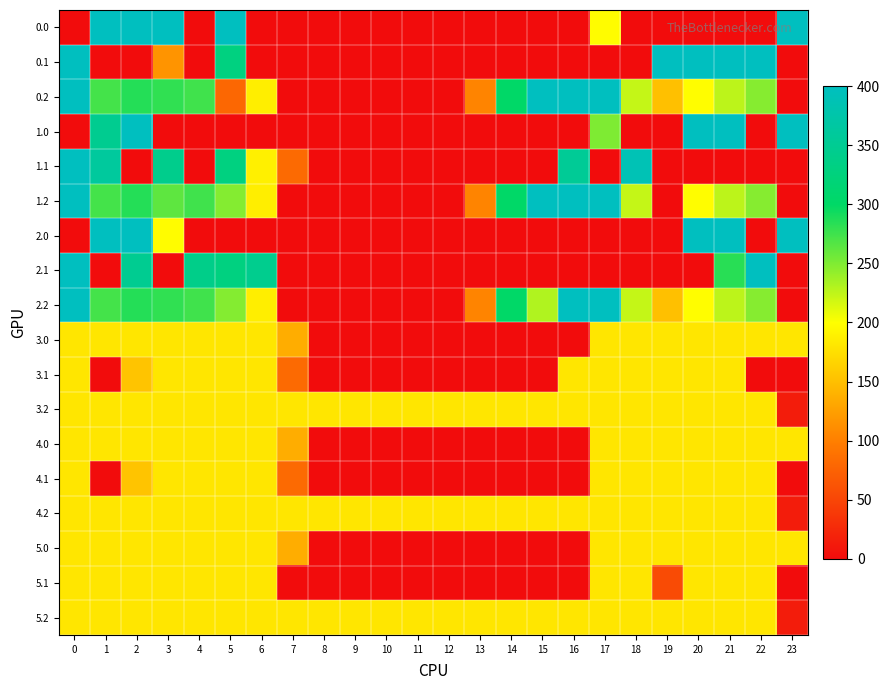

Reading right to left, extract all data points from this chart.

0.0: 23=400.0	22=0.0	21=0.0	20=0.0	19=0.0	18=0.0	17=198.0	16=0.0	15=0.0	14=0.0	13=0.0	12=0.0	11=0.0	10=0.0	9=0.0	8=0.0	7=0.0	6=0.0	5=400.0	4=0.0	3=400.0	2=400.0	1=400.0	0=0.0
0.1: 23=0.0	22=400.0	21=400.0	20=400.0	19=399.7	18=0.0	17=0.0	16=0.0	15=0.0	14=0.0	13=0.0	12=0.0	11=0.0	10=0.0	9=0.0	8=0.0	7=0.0	6=0.0	5=329.5	4=0.0	3=116.8	2=0.0	1=0.0	0=400.0
0.2: 23=0.0	22=247.4	21=226.4	20=199.2	19=151.1	18=223.1	17=400.0	16=400.0	15=400.0	14=301.9	13=104.4	12=0.0	11=0.0	10=0.0	9=0.0	8=0.0	7=0.0	6=187.1	5=79.1	4=274.4	3=281.0	2=285.5	1=272.7	0=400.0
1.0: 23=400.0	22=0.0	21=400.0	20=400.0	19=0.0	18=0.0	17=250.3	16=0.0	15=0.0	14=0.0	13=0.0	12=0.0	11=0.0	10=0.0	9=0.0	8=0.0	7=0.0	6=0.0	5=0.0	4=0.0	3=0.0	2=400.0	1=347.7	0=0.0
1.1: 23=0.0	22=0.0	21=0.0	20=0.0	19=0.0	18=388.5	17=0.0	16=353.7	15=0.0	14=0.0	13=0.0	12=0.0	11=0.0	10=0.0	9=0.0	8=0.0	7=81.6	6=188.9	5=329.5	4=0.0	3=342.7	2=0.0	1=361.1	0=400.0
1.2: 23=0.0	22=247.4	21=226.4	20=199.2	19=0.0	18=223.1	17=400.0	16=400.0	15=400.0	14=301.9	13=104.4	12=0.0	11=0.0	10=0.0	9=0.0	8=0.0	7=0.0	6=187.1	5=248.1	4=274.4	3=263.1	2=285.5	1=272.7	0=400.0
2.0: 23=400.0	22=0.0	21=400.0	20=400.0	19=0.0	18=0.0	17=0.0	16=0.0	15=0.0	14=0.0	13=0.0	12=0.0	11=0.0	10=0.0	9=0.0	8=0.0	7=0.0	6=0.0	5=0.0	4=0.0	3=198.0	2=400.0	1=400.0	0=0.0
2.1: 23=0.0	22=400.0	21=283.7	20=0.0	19=0.0	18=0.0	17=0.0	16=0.0	15=0.0	14=0.0	13=0.0	12=0.0	11=0.0	10=0.0	9=0.0	8=0.0	7=0.0	6=345.2	5=329.5	4=339.6	3=0.0	2=347.9	1=0.0	0=400.0
2.2: 23=0.0	22=247.4	21=226.4	20=199.2	19=151.1	18=223.1	17=400.0	16=400.0	15=230.9	14=301.9	13=104.4	12=0.0	11=0.0	10=0.0	9=0.0	8=0.0	7=0.0	6=187.1	5=248.1	4=274.4	3=281.0	2=285.5	1=272.7	0=400.0
3.0: 23=181.0	22=181.0	21=181.0	20=181.0	19=181.0	18=181.0	17=181.0	16=0.0	15=0.0	14=0.0	13=0.0	12=0.0	11=0.0	10=0.0	9=0.0	8=0.0	7=136.4	6=181.0	5=181.0	4=181.0	3=181.0	2=181.0	1=181.0	0=181.0
3.1: 23=0.0	22=0.0	21=181.0	20=181.0	19=181.0	18=181.0	17=181.0	16=181.0	15=0.0	14=0.0	13=0.0	12=0.0	11=0.0	10=0.0	9=0.0	8=0.0	7=81.6	6=181.0	5=181.0	4=181.0	3=181.0	2=154.4	1=0.0	0=181.0
3.2: 23=13.6	22=181.0	21=181.0	20=181.0	19=181.0	18=181.0	17=181.0	16=181.0	15=181.0	14=181.0	13=181.0	12=181.0	11=181.0	10=181.0	9=181.0	8=181.0	7=181.0	6=181.0	5=181.0	4=181.0	3=181.0	2=181.0	1=181.0	0=181.0
4.0: 23=181.0	22=181.0	21=181.0	20=181.0	19=181.0	18=181.0	17=181.0	16=0.0	15=0.0	14=0.0	13=0.0	12=0.0	11=0.0	10=0.0	9=0.0	8=0.0	7=136.4	6=181.0	5=181.0	4=181.0	3=181.0	2=181.0	1=181.0	0=181.0
4.1: 23=0.0	22=181.0	21=181.0	20=181.0	19=181.0	18=181.0	17=181.0	16=0.0	15=0.0	14=0.0	13=0.0	12=0.0	11=0.0	10=0.0	9=0.0	8=0.0	7=81.6	6=181.0	5=181.0	4=181.0	3=181.0	2=154.4	1=0.0	0=181.0
4.2: 23=13.6	22=181.0	21=181.0	20=181.0	19=181.0	18=181.0	17=181.0	16=181.0	15=181.0	14=181.0	13=181.0	12=181.0	11=181.0	10=181.0	9=181.0	8=181.0	7=181.0	6=181.0	5=181.0	4=181.0	3=181.0	2=181.0	1=181.0	0=181.0
5.0: 23=181.0	22=181.0	21=181.0	20=181.0	19=181.0	18=181.0	17=181.0	16=0.0	15=0.0	14=0.0	13=0.0	12=0.0	11=0.0	10=0.0	9=0.0	8=0.0	7=136.4	6=181.0	5=181.0	4=181.0	3=181.0	2=181.0	1=181.0	0=181.0
5.1: 23=0.0	22=181.0	21=181.0	20=181.0	19=55.0	18=181.0	17=181.0	16=0.0	15=0.0	14=0.0	13=0.0	12=0.0	11=0.0	10=0.0	9=0.0	8=0.0	7=0.0	6=181.0	5=181.0	4=181.0	3=181.0	2=181.0	1=181.0	0=181.0
5.2: 23=13.6	22=181.0	21=181.0	20=181.0	19=181.0	18=181.0	17=181.0	16=181.0	15=181.0	14=181.0	13=181.0	12=181.0	11=181.0	10=181.0	9=181.0	8=181.0	7=181.0	6=181.0	5=181.0	4=181.0	3=181.0	2=181.0	1=181.0	0=181.0